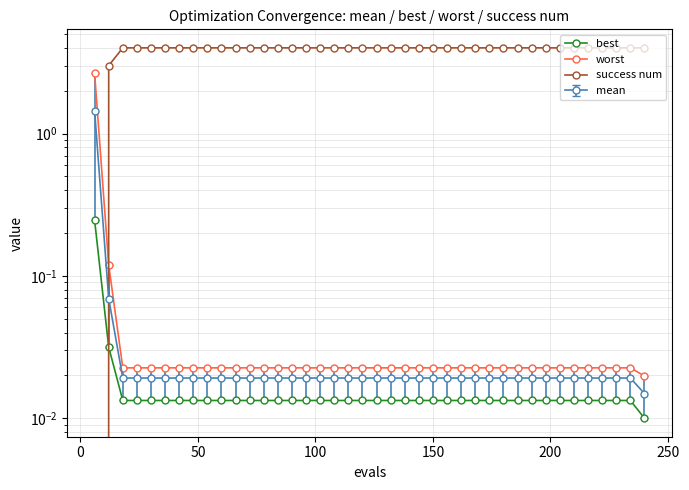

Does the chart have visible grid lines?

Yes